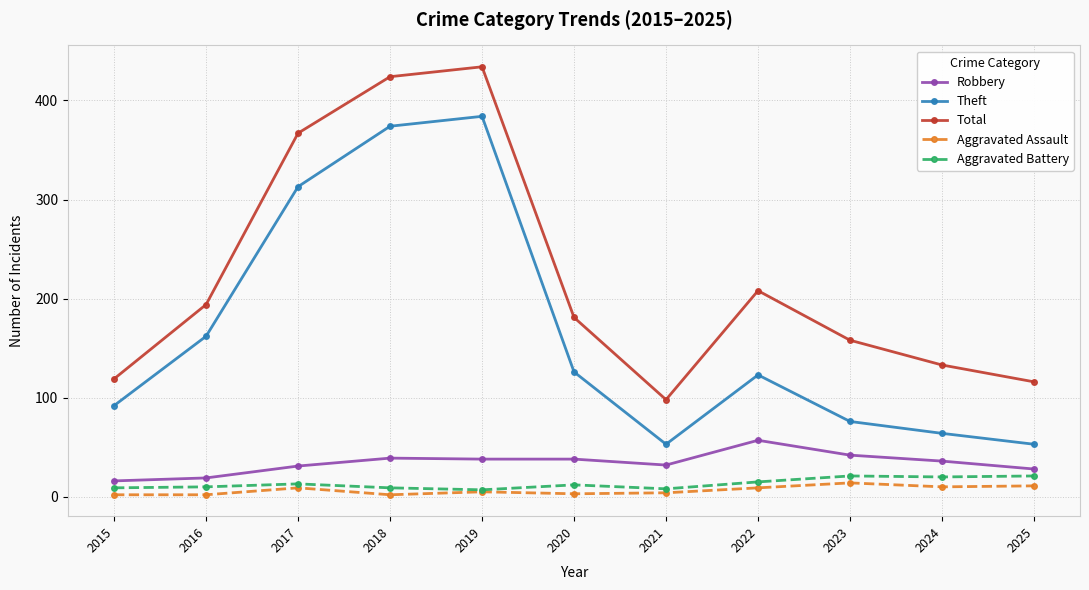

What is the smallest value displayed?

2